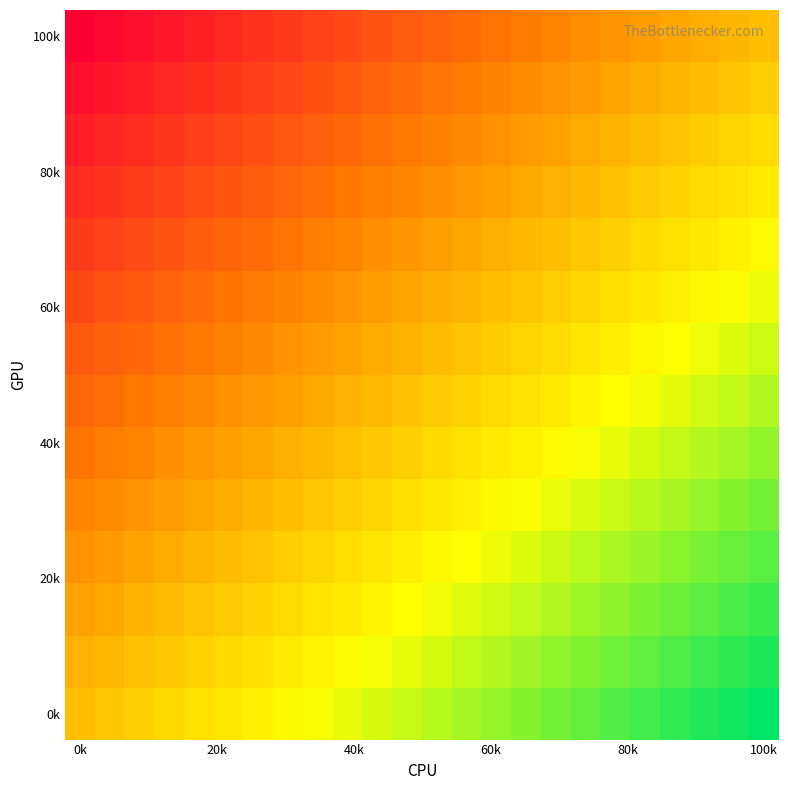

How many data points does each series have?

24